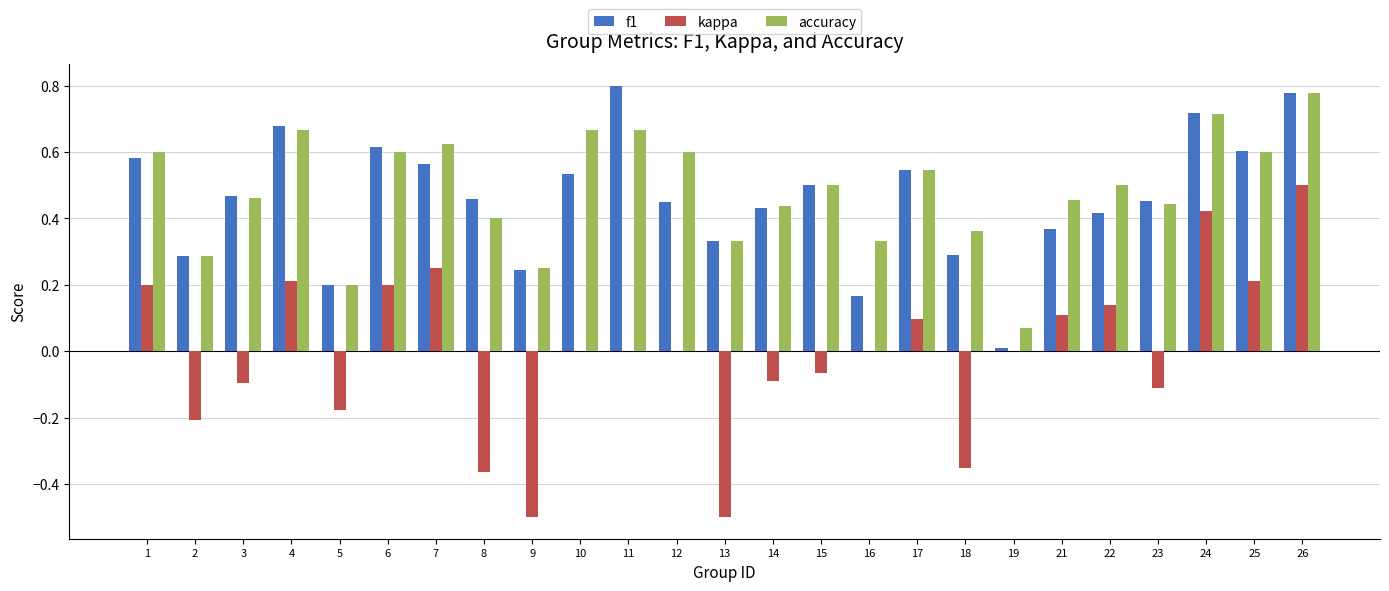

At which label does kappa reach its peak?

26